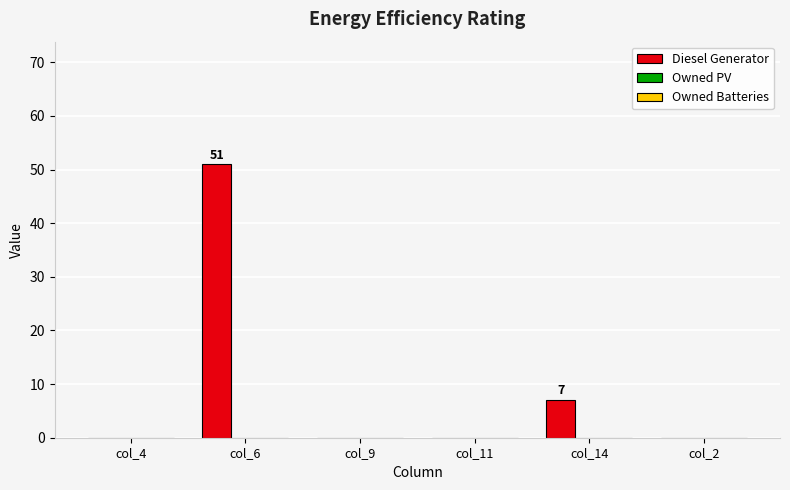

Which label corresponds to the largest value in the chart?

col_6